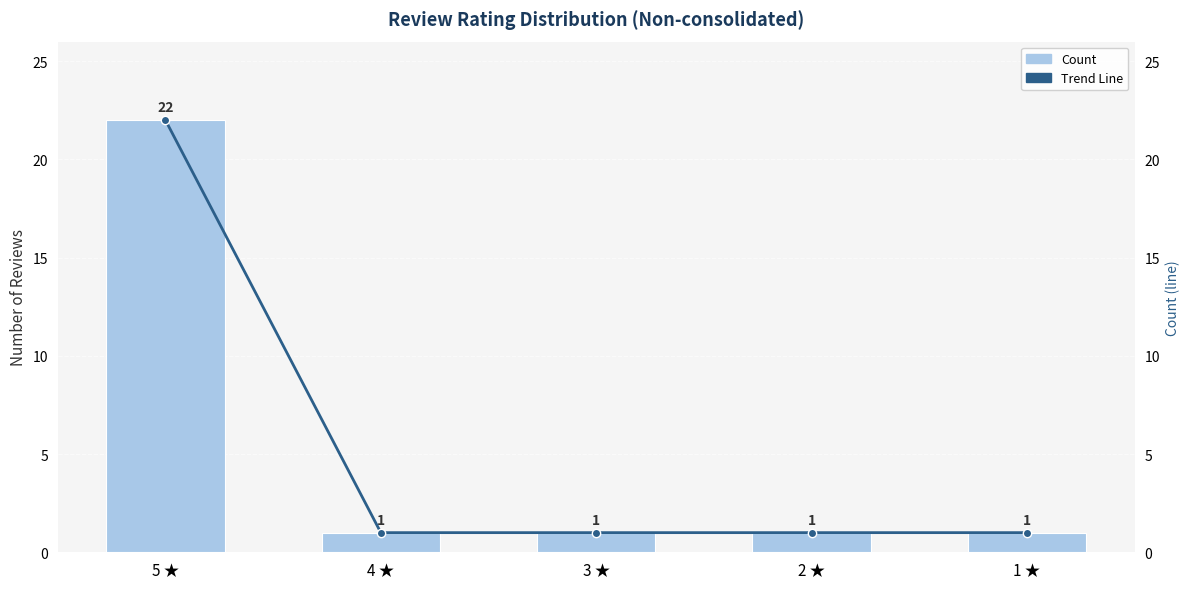

List the labels in order of Count value, largest first.

5 ★, 4 ★, 3 ★, 2 ★, 1 ★